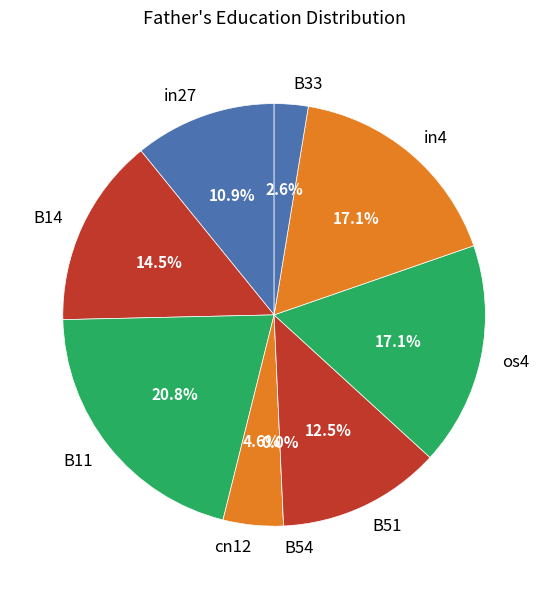

What percentage is the B51 slice, to the nearest percent?

12%